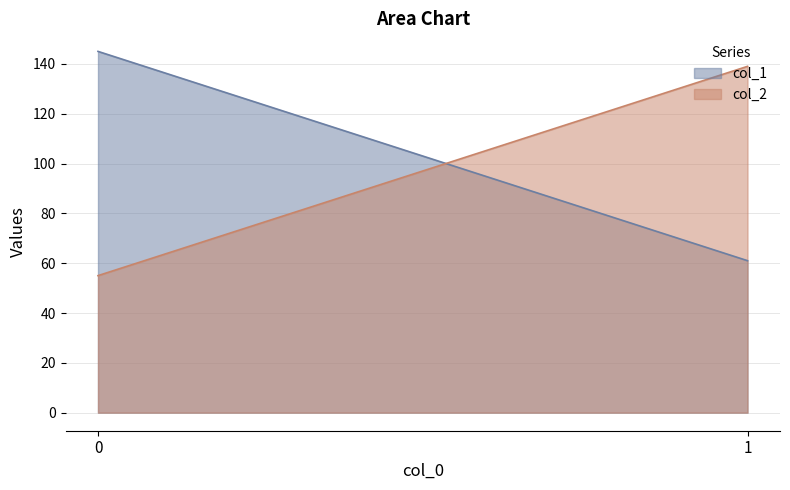

How many categories are shown in the chart?

2